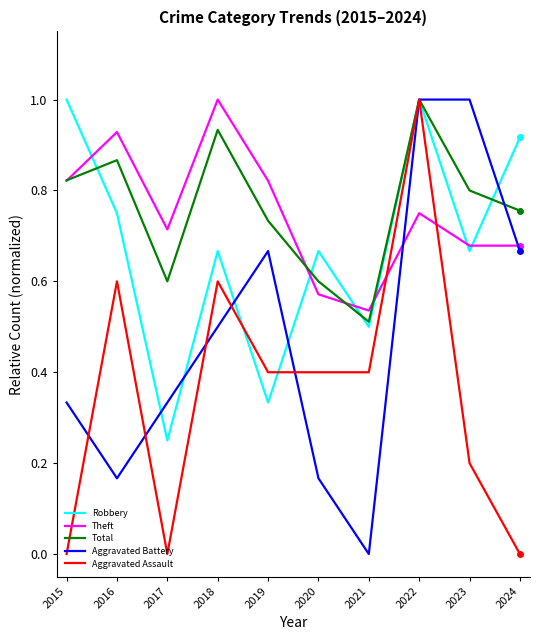

Where is Robbery nearest to the value 0?

2017